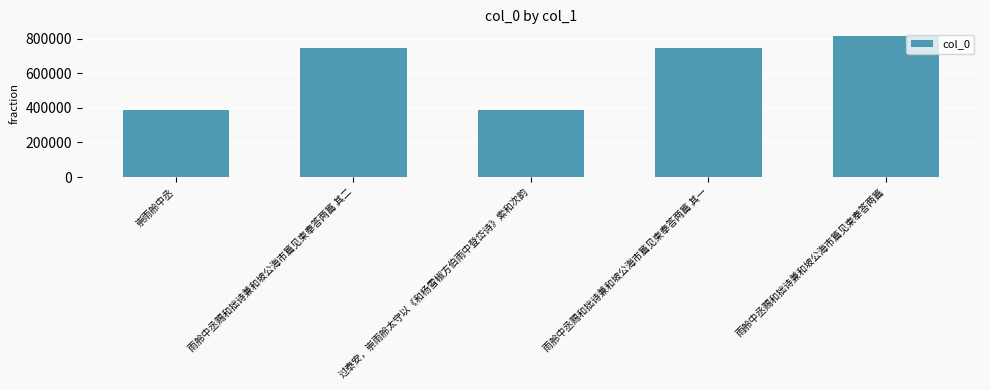

What is the smallest value displayed?

384867